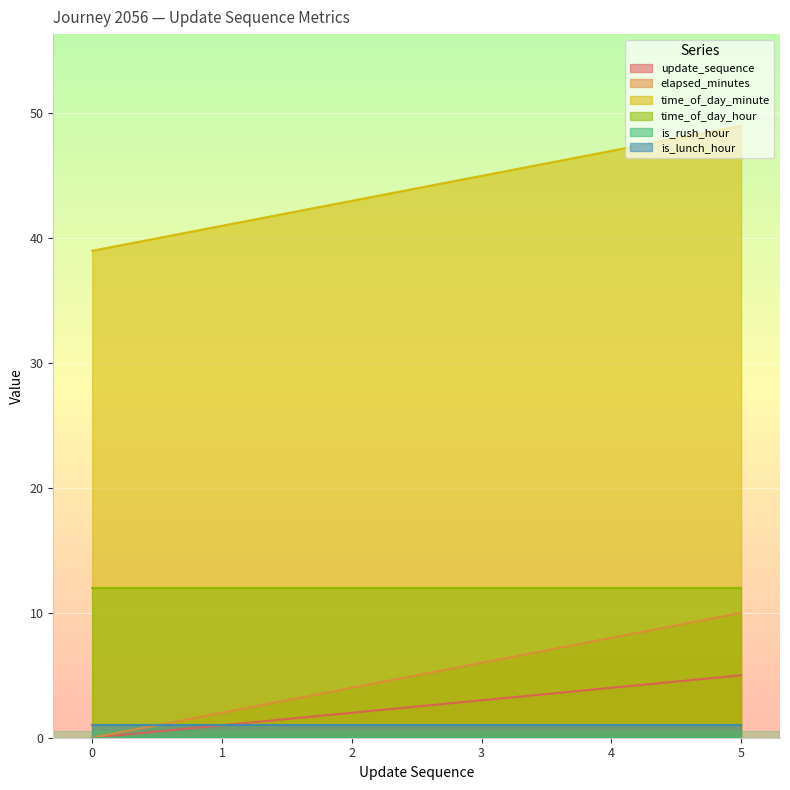

Rank the categories by elapsed_minutes value from lowest to highest.

0, 1, 2, 3, 4, 5